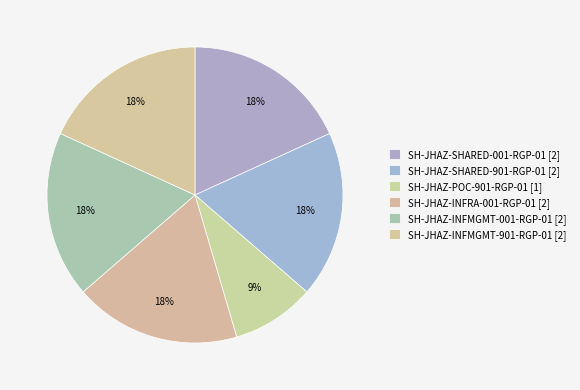

To the nearest percent, what is the combined percentage of SH-JHAZ-SHARED-001-RGP-01 and SH-JHAZ-INFMGMT-901-RGP-01?

36%